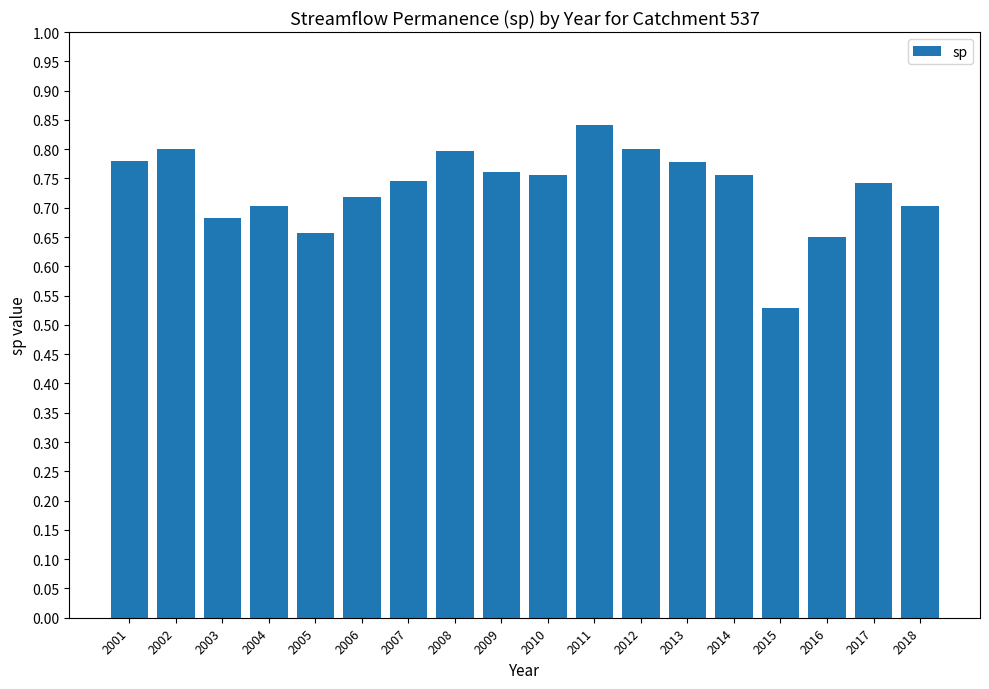

What is the difference between the maximum and minimum values?

0.3